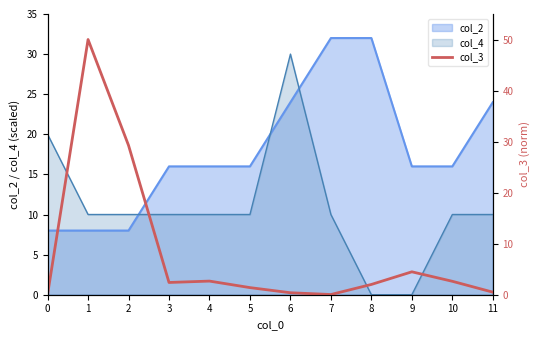

True or false: the data shows 0.9 at 5.

False